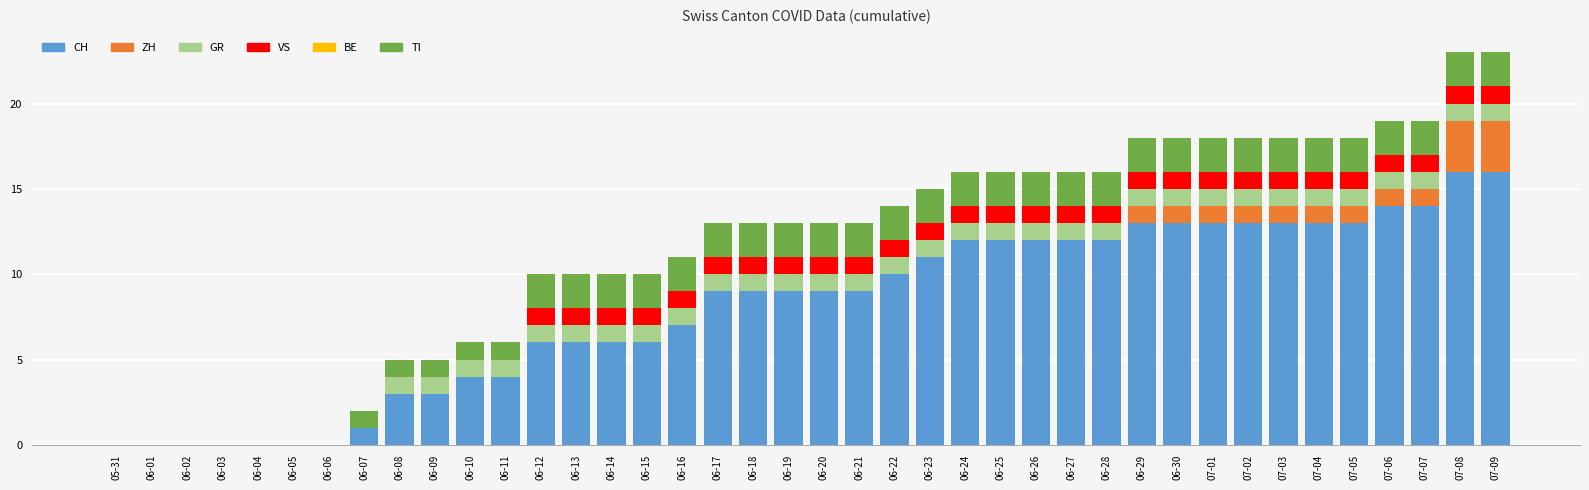

What is the maximum value for CH?

16